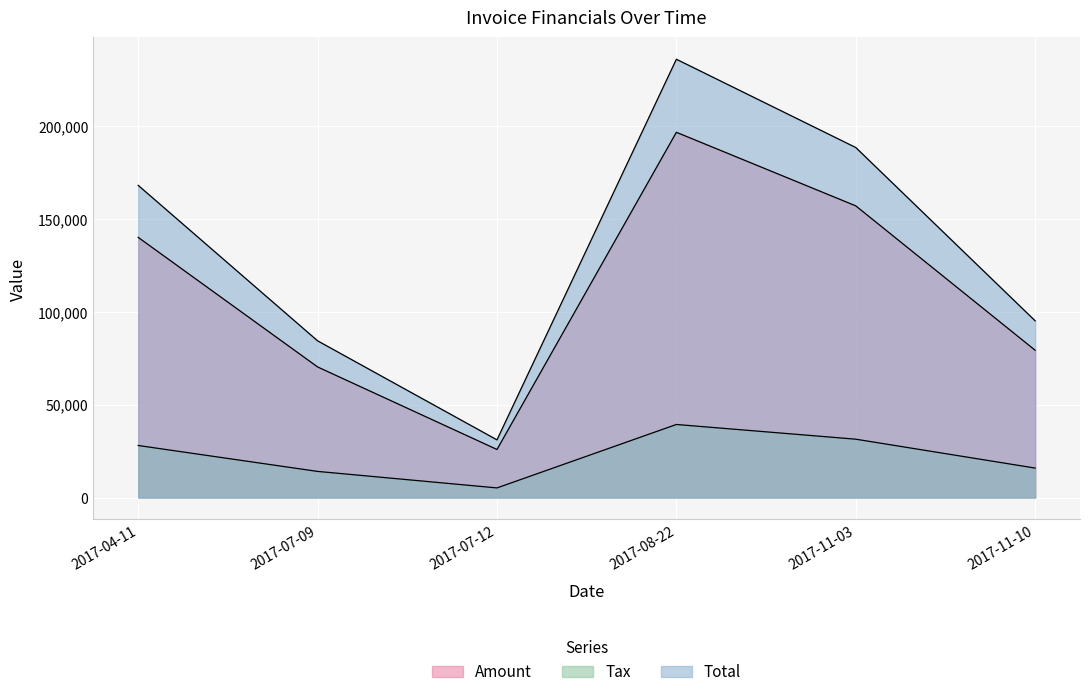

List the series in order of their overall mean, highest first.

Total, Amount, Tax